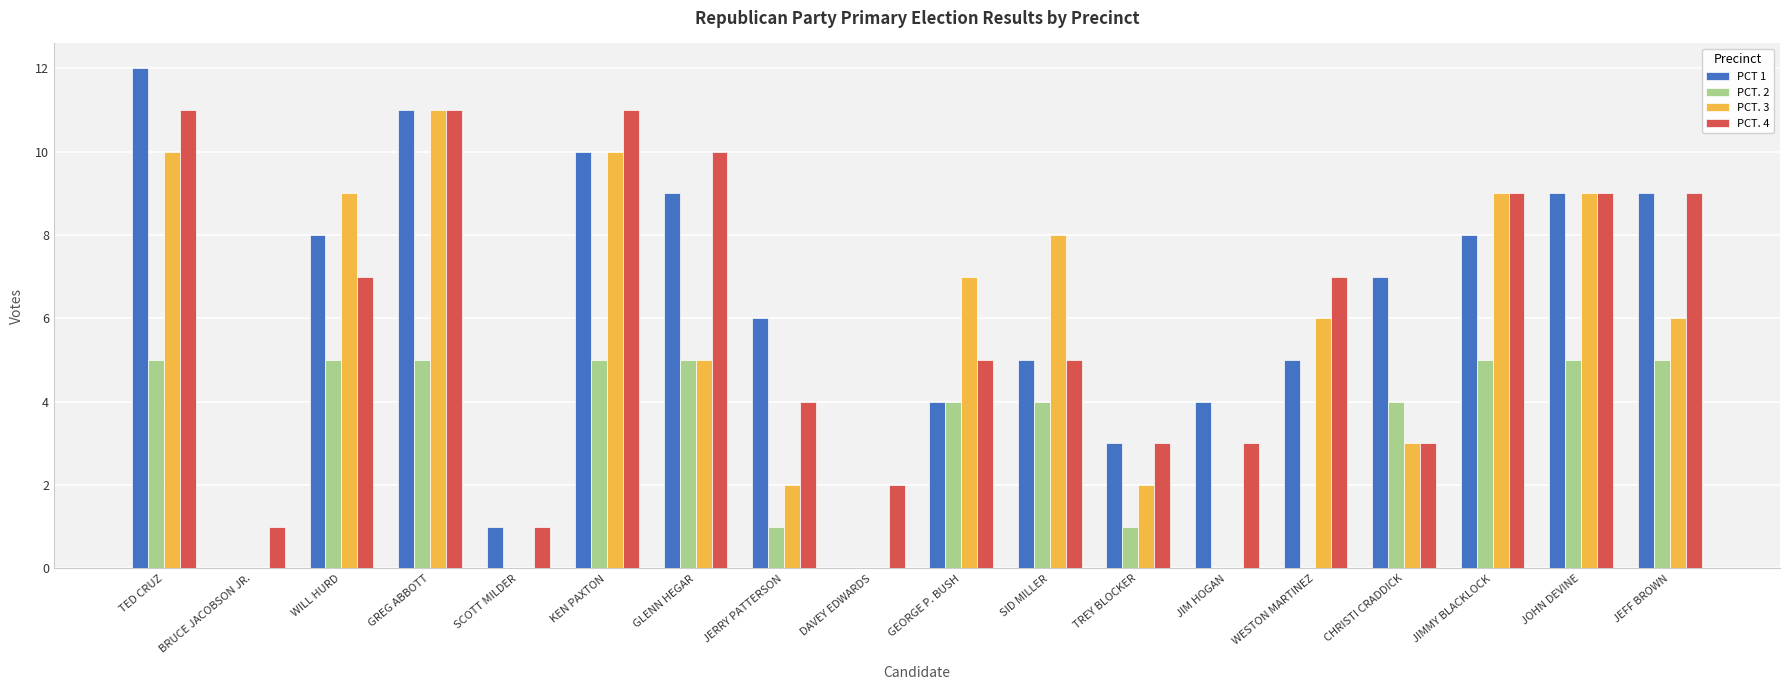

Reading left to right, list all the values displayed in this chart.

PCT 1: TED CRUZ=12	BRUCE JACOBSON JR.=0	WILL HURD=8	GREG ABBOTT=11	SCOTT MILDER=1	KEN PAXTON=10	GLENN HEGAR=9	JERRY PATTERSON=6	DAVEY EDWARDS=0	GEORGE P. BUSH=4	SID MILLER=5	TREY BLOCKER=3	JIM HOGAN=4	WESTON MARTINEZ=5	CHRISTI CRADDICK=7	JIMMY BLACKLOCK=8	JOHN DEVINE=9	JEFF BROWN=9
PCT. 2: TED CRUZ=5	BRUCE JACOBSON JR.=0	WILL HURD=5	GREG ABBOTT=5	SCOTT MILDER=0	KEN PAXTON=5	GLENN HEGAR=5	JERRY PATTERSON=1	DAVEY EDWARDS=0	GEORGE P. BUSH=4	SID MILLER=4	TREY BLOCKER=1	JIM HOGAN=0	WESTON MARTINEZ=0	CHRISTI CRADDICK=4	JIMMY BLACKLOCK=5	JOHN DEVINE=5	JEFF BROWN=5
PCT. 3: TED CRUZ=10	BRUCE JACOBSON JR.=0	WILL HURD=9	GREG ABBOTT=11	SCOTT MILDER=0	KEN PAXTON=10	GLENN HEGAR=5	JERRY PATTERSON=2	DAVEY EDWARDS=0	GEORGE P. BUSH=7	SID MILLER=8	TREY BLOCKER=2	JIM HOGAN=0	WESTON MARTINEZ=6	CHRISTI CRADDICK=3	JIMMY BLACKLOCK=9	JOHN DEVINE=9	JEFF BROWN=6
PCT. 4: TED CRUZ=11	BRUCE JACOBSON JR.=1	WILL HURD=7	GREG ABBOTT=11	SCOTT MILDER=1	KEN PAXTON=11	GLENN HEGAR=10	JERRY PATTERSON=4	DAVEY EDWARDS=2	GEORGE P. BUSH=5	SID MILLER=5	TREY BLOCKER=3	JIM HOGAN=3	WESTON MARTINEZ=7	CHRISTI CRADDICK=3	JIMMY BLACKLOCK=9	JOHN DEVINE=9	JEFF BROWN=9